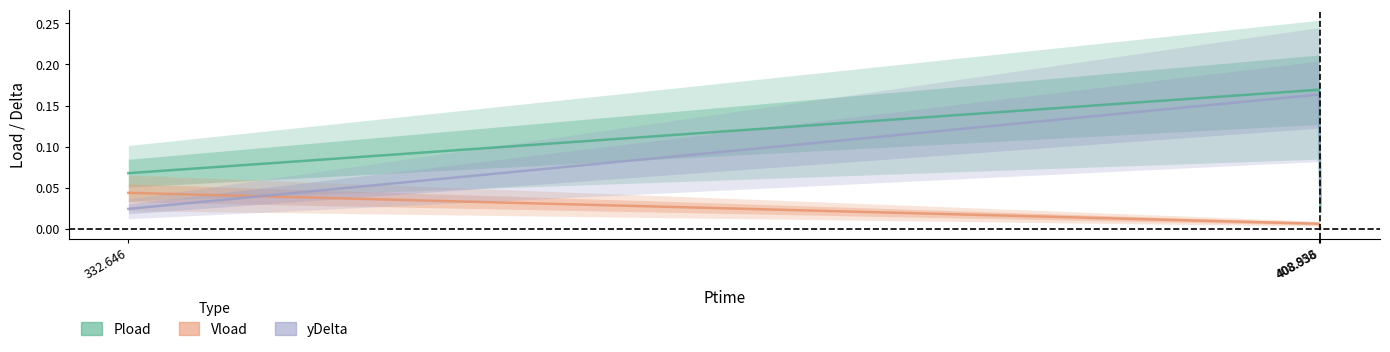

What are all the series names shown in the legend?

Pload, Vload, yDelta